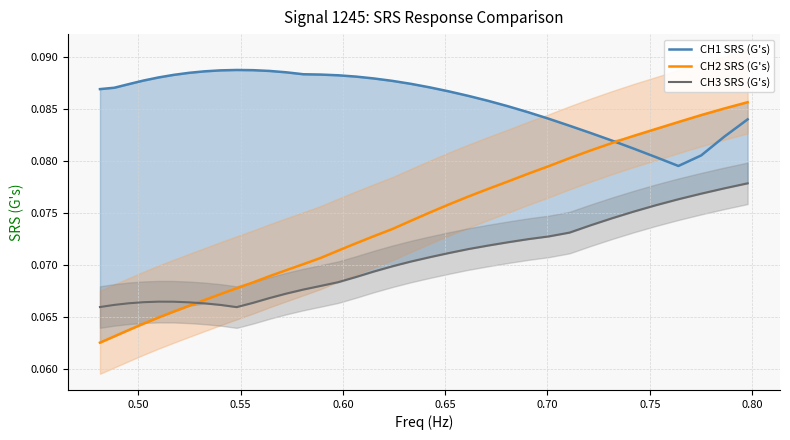

Which series has the widest spread of values?

CH2 SRS (G's)